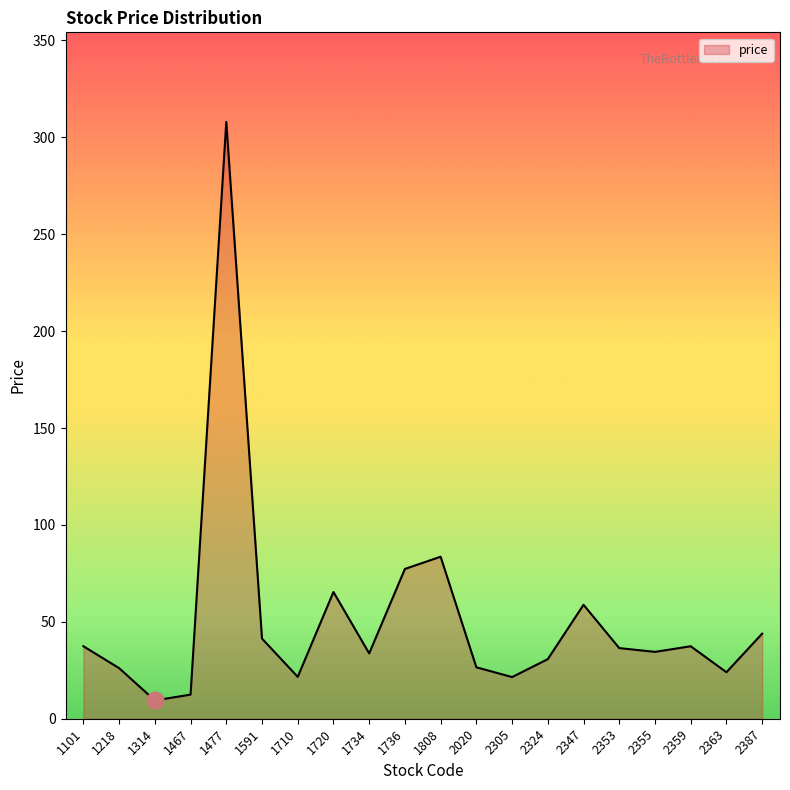

Approximately how many times larger is the value at 2305 compared to 1218?

0.8